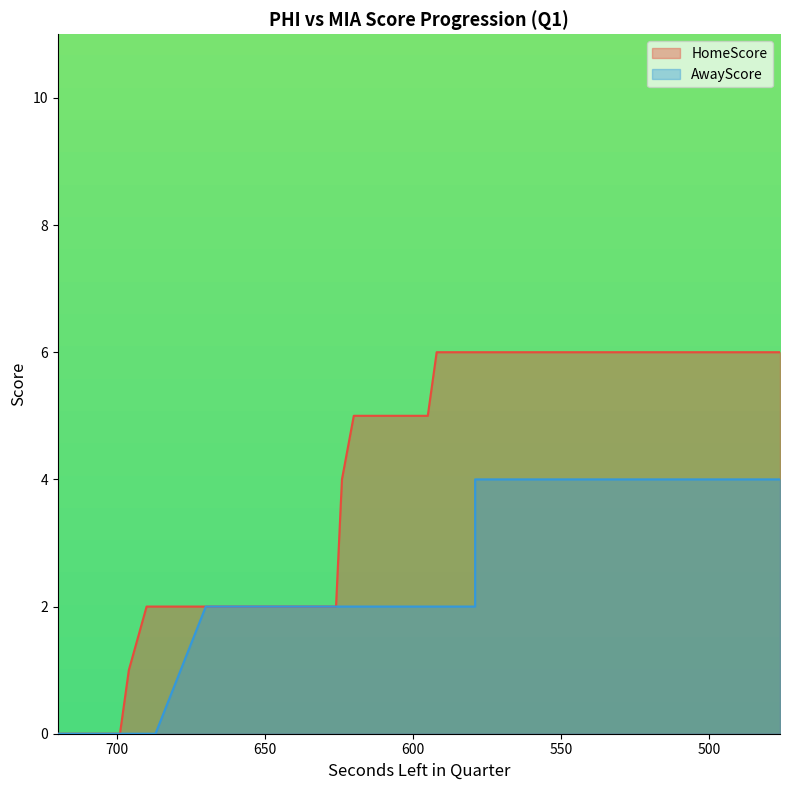

What is the highest value of the HomeScore series?

6